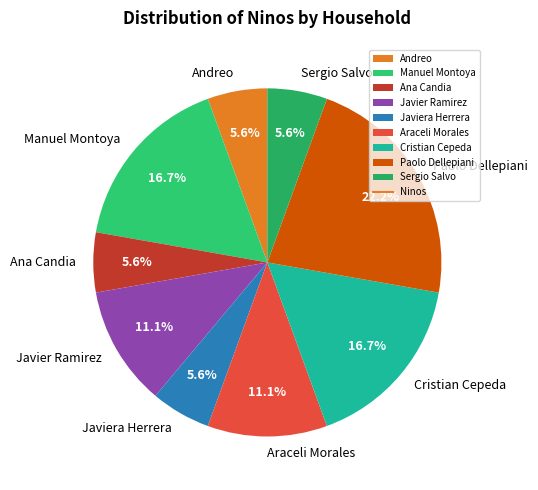

Which category has the biggest portion of the pie?

Paolo Dellepiani